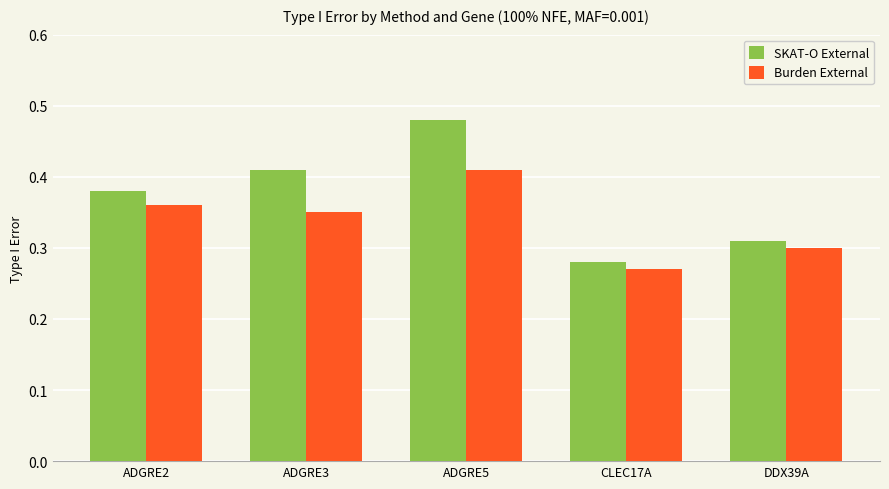

How many distinct data groups are displayed?

2